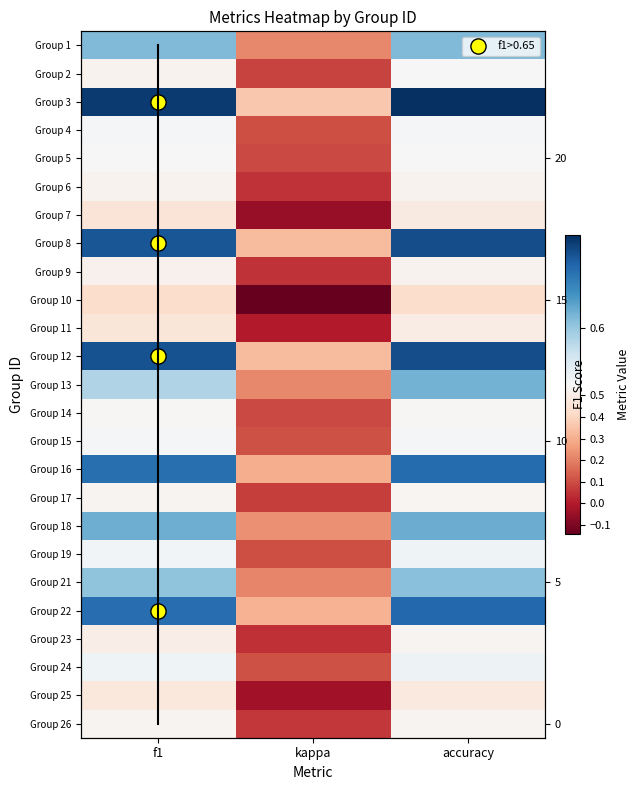

Is it true that Group 15 equals 0.1 at kappa?

True